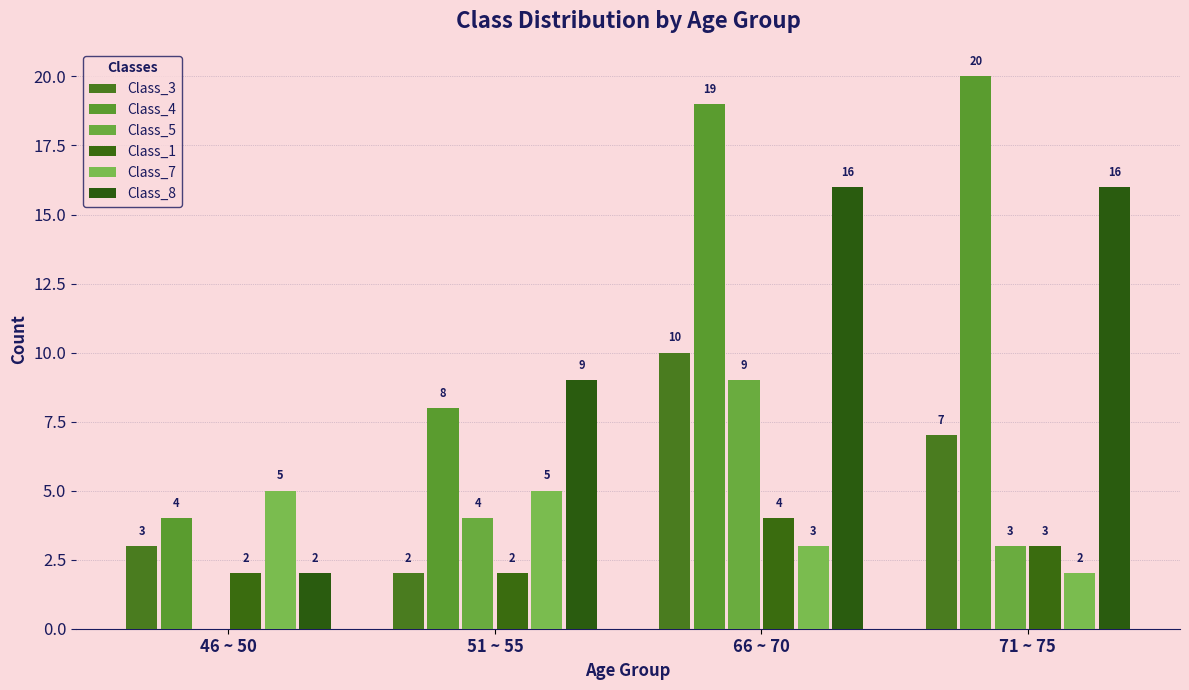

What is the greatest value displayed?

20